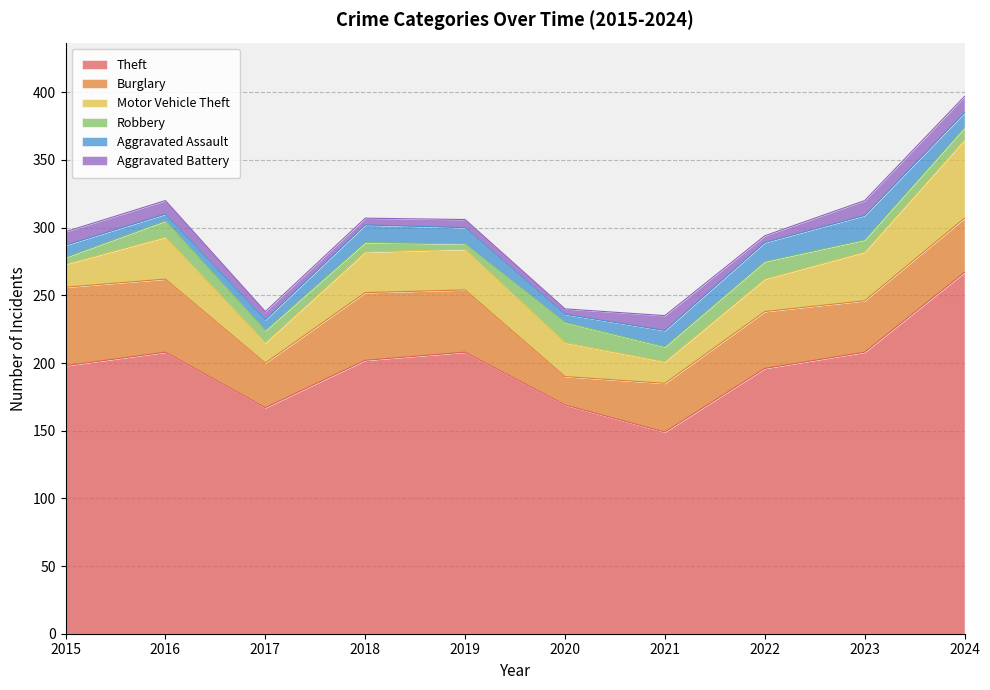

True or false: Burglary has more than 2 interior local peaks.

False